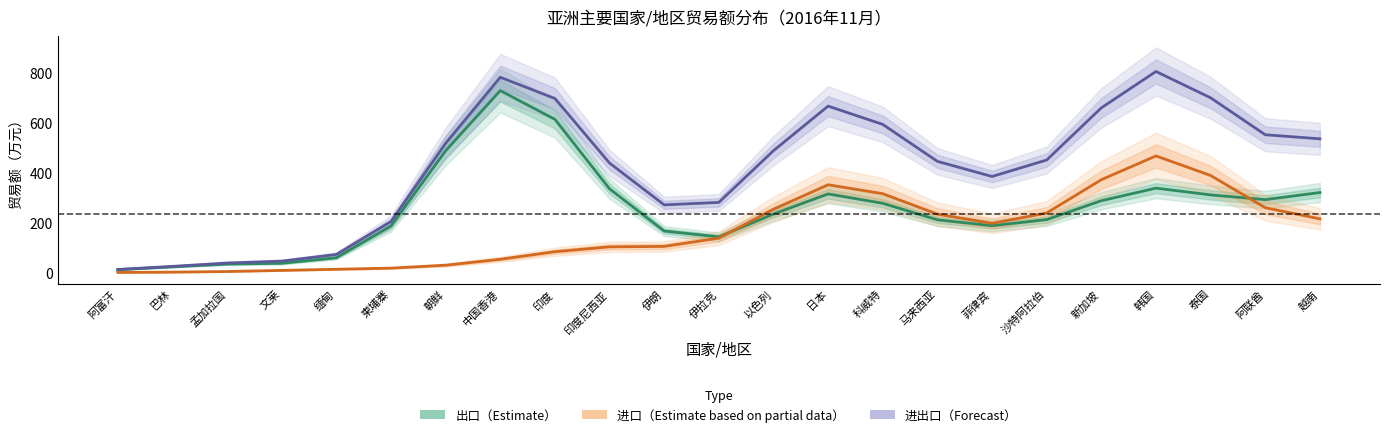

Which label corresponds to the largest value in the chart?

韩国